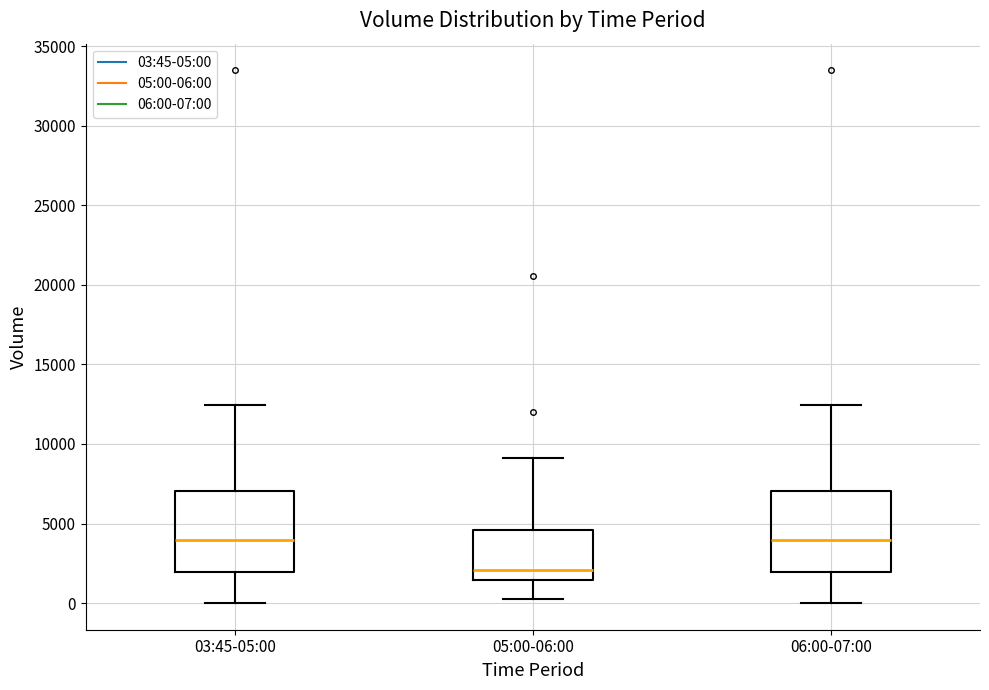

Where does the upper whisker of the box for 06:00-07:00 end on the y-axis? The values are not printed on the chart, so give them approximately, as read against the axis.

12500